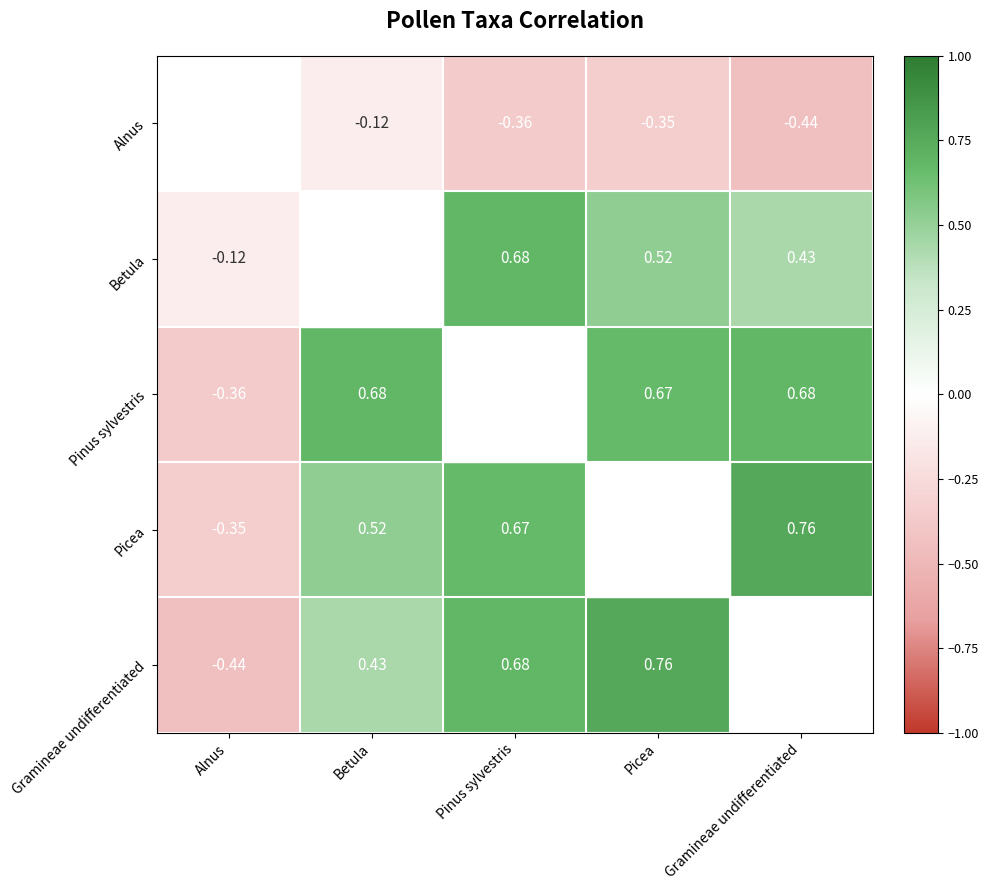

Is the value of Alnus at Gramineae undifferentiated greater than the value of Picea at Pinus sylvestris?

No